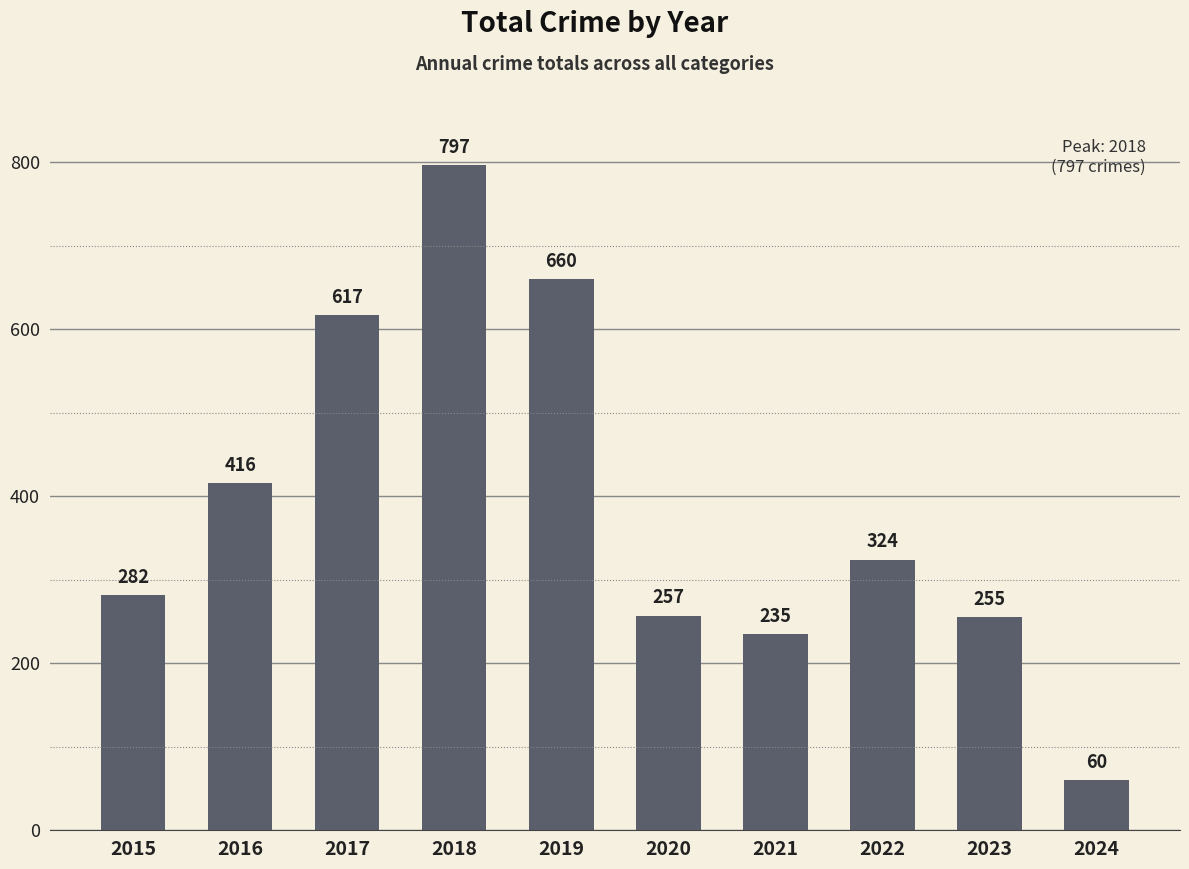

Where is the data nearest to the value 428?

2016